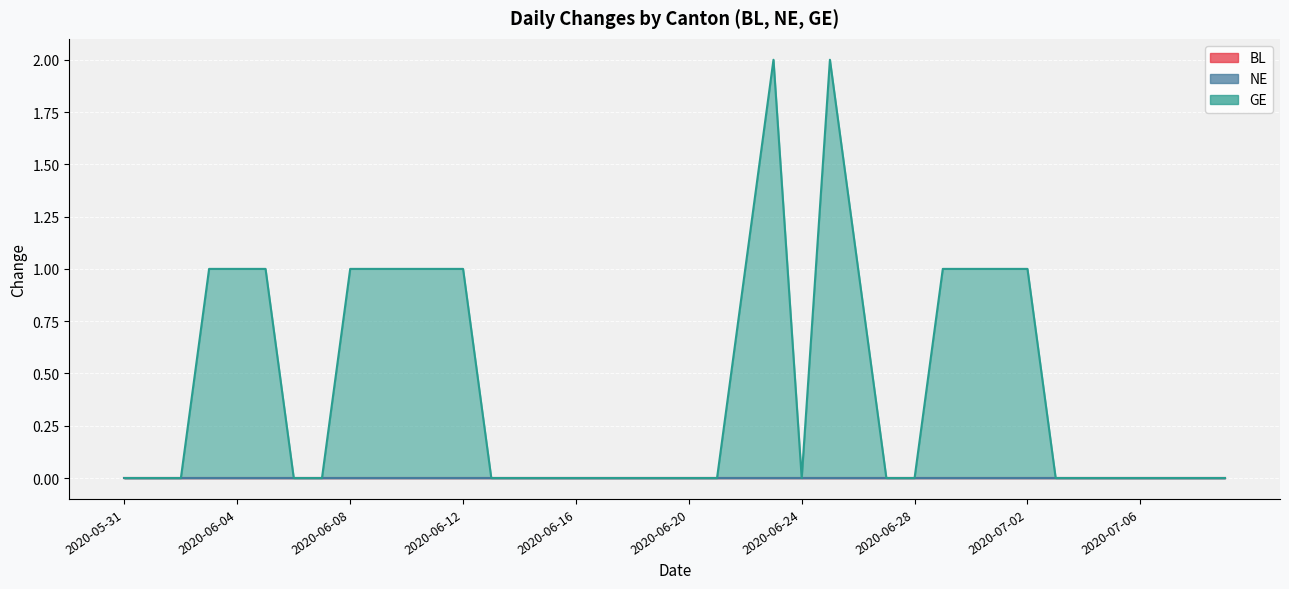

List the series in order of their peak value, highest first.

GE, BL, NE